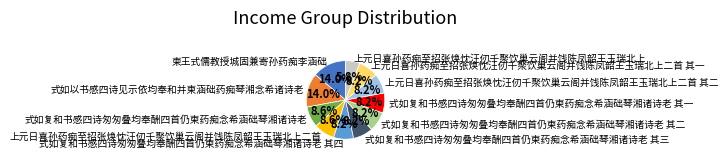

What is the ratio of the value at 上元日喜孙药痴至招张焕忱汪仞千聚饮巢云阁并饯陈凤韶王玉瑞北上二首 其二 to the value at 上元日喜孙药痴至招张焕忱汪仞千聚饮巢云阁并饯陈凤韶王玉瑞北上?

1.4